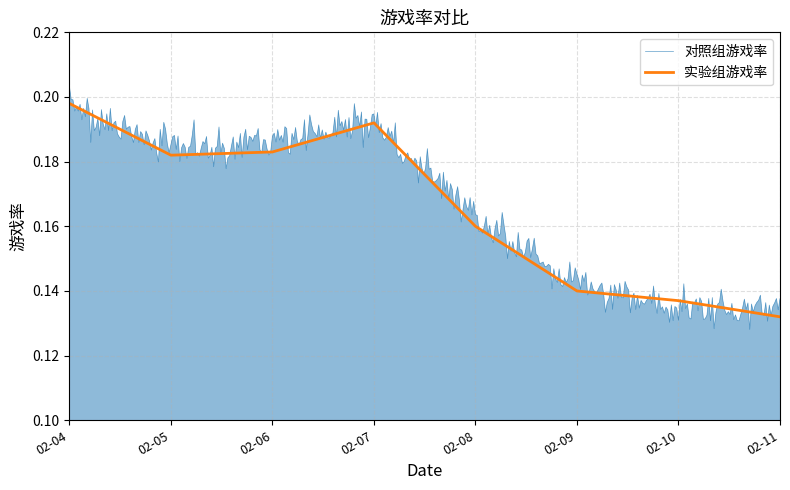

At which category does 对照组游戏率 reach its first local valley?

2021-02-05